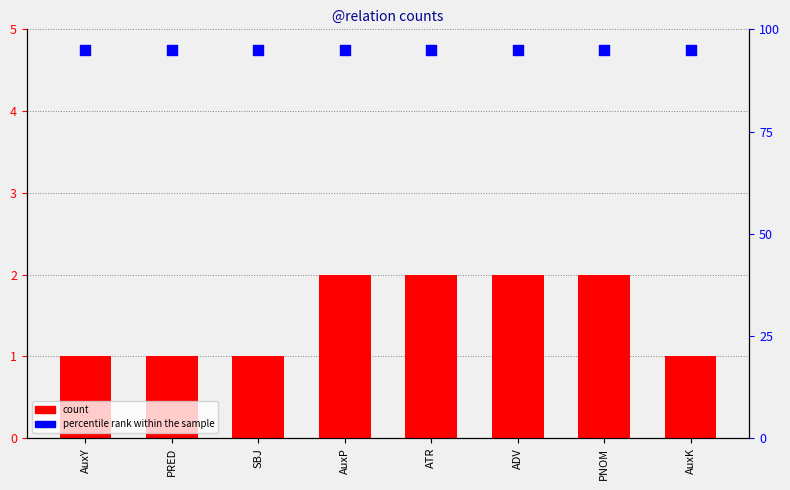

Which series has the widest spread of Y values?

count